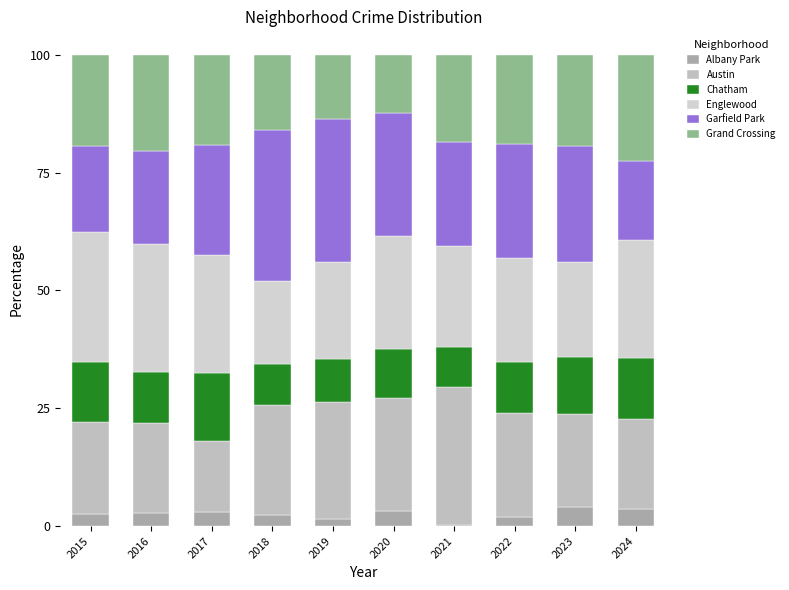

How many categories are shown in the chart?

10